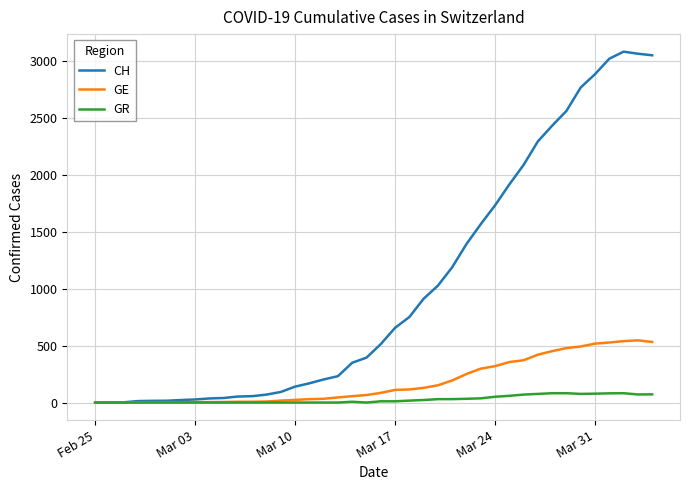

Is this an area chart (filled region under the line)?

No